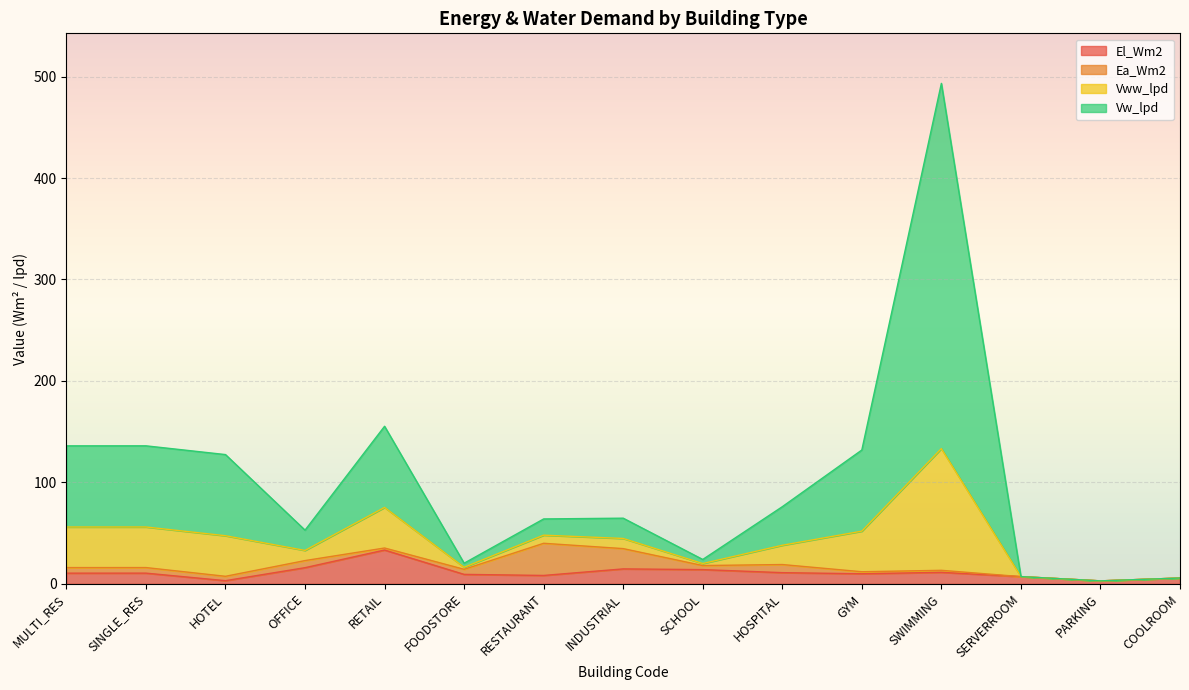

At how many categories does at least one series exceed 182?

1